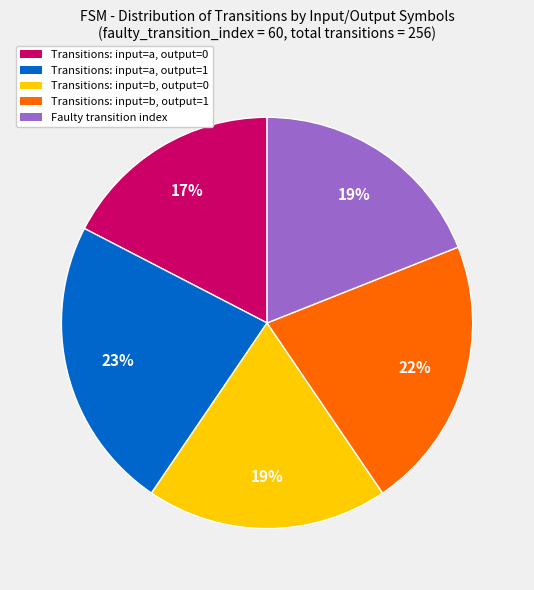

To the nearest percent, what is the combined percentage of Faulty transition index and Transitions: input=b, output=1?

41%